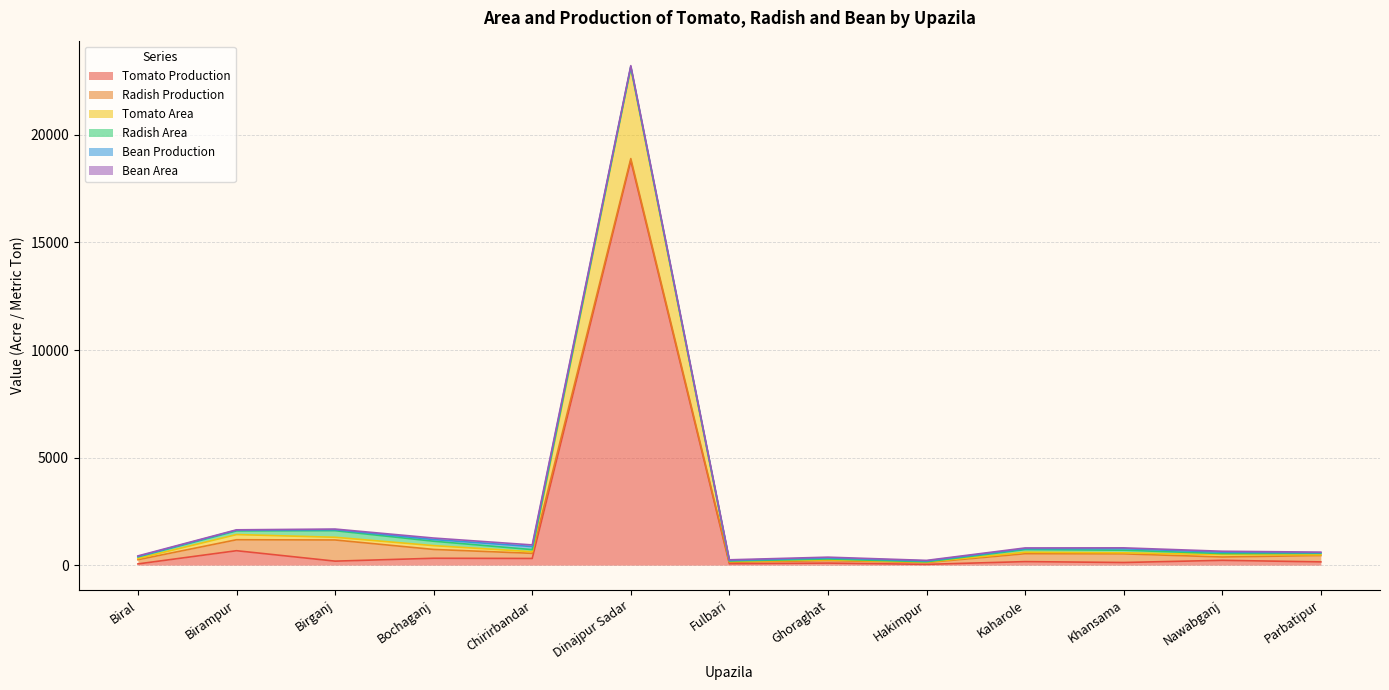

What are all the series names shown in the legend?

Tomato Production, Radish Production, Tomato Area, Radish Area, Bean Production, Bean Area